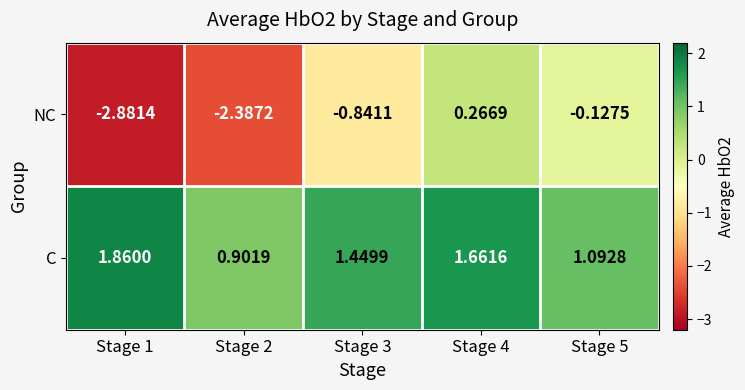

Rank the series by their average value, from lowest to highest.

NC, C